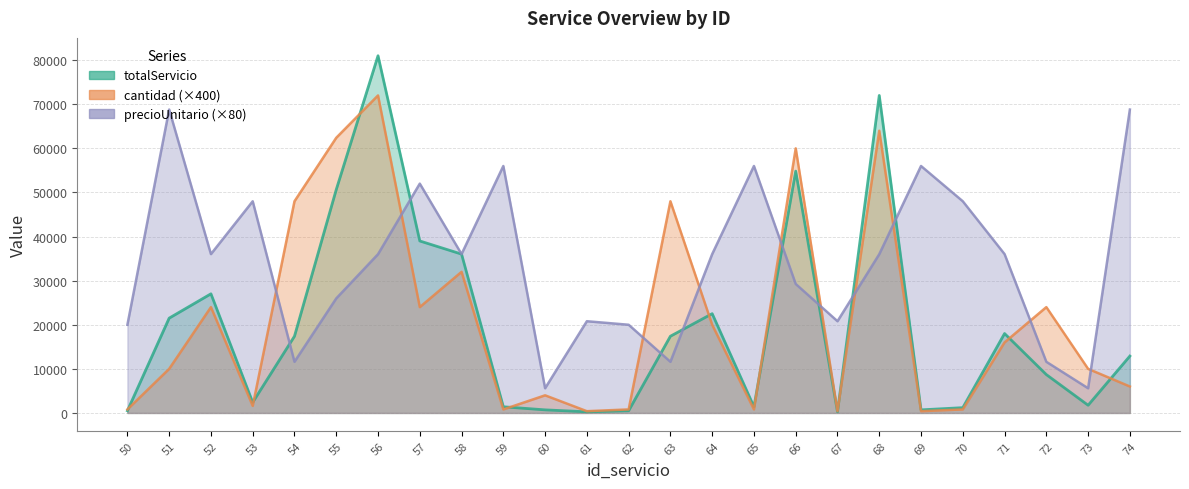

Is the value of precioUnitario at 72 greater than the value of cantidad at 63?

No